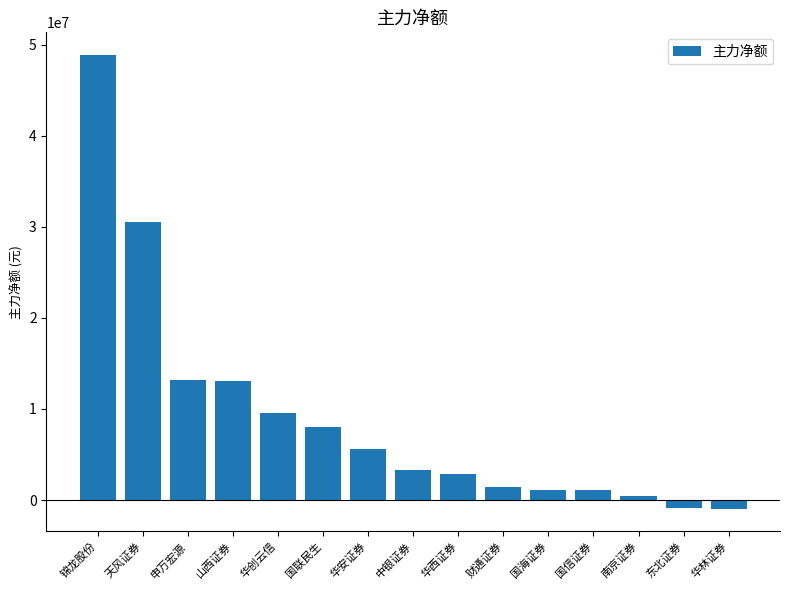

The chart shows a value of 14122853 at 国联民生. True or false?

False